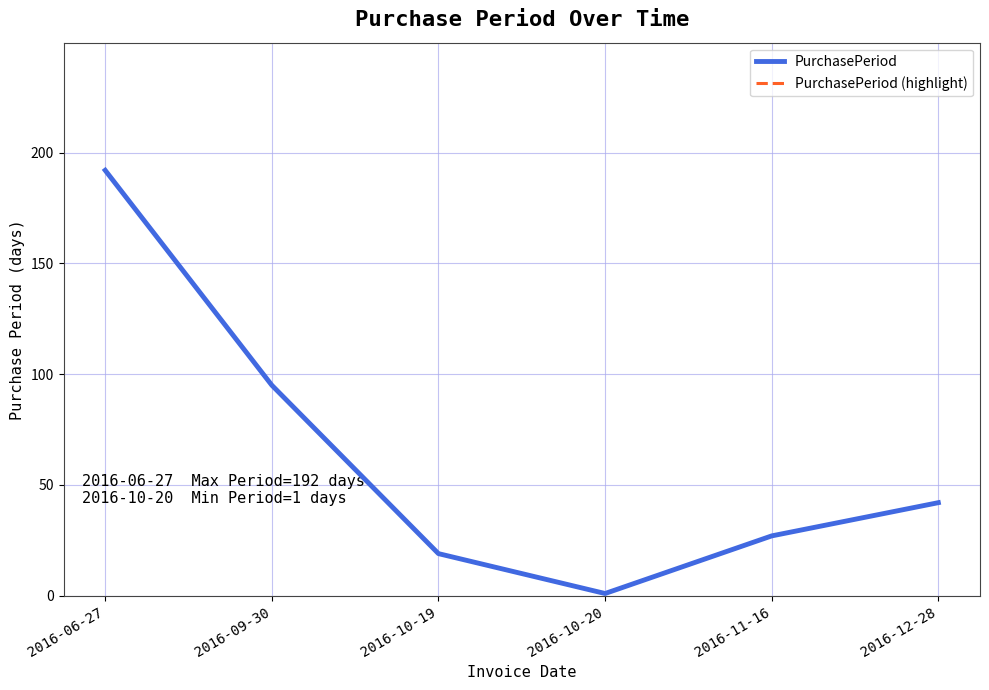

Is this an area chart (filled region under the line)?

No